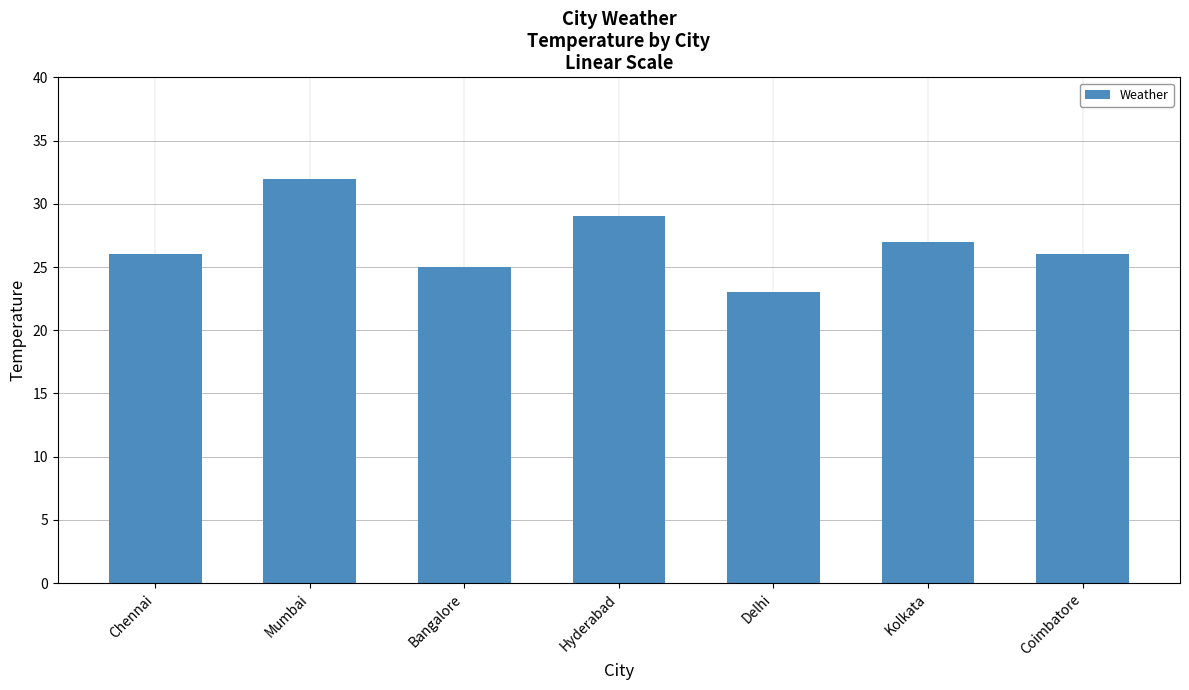

What value does the data have at Mumbai?

32